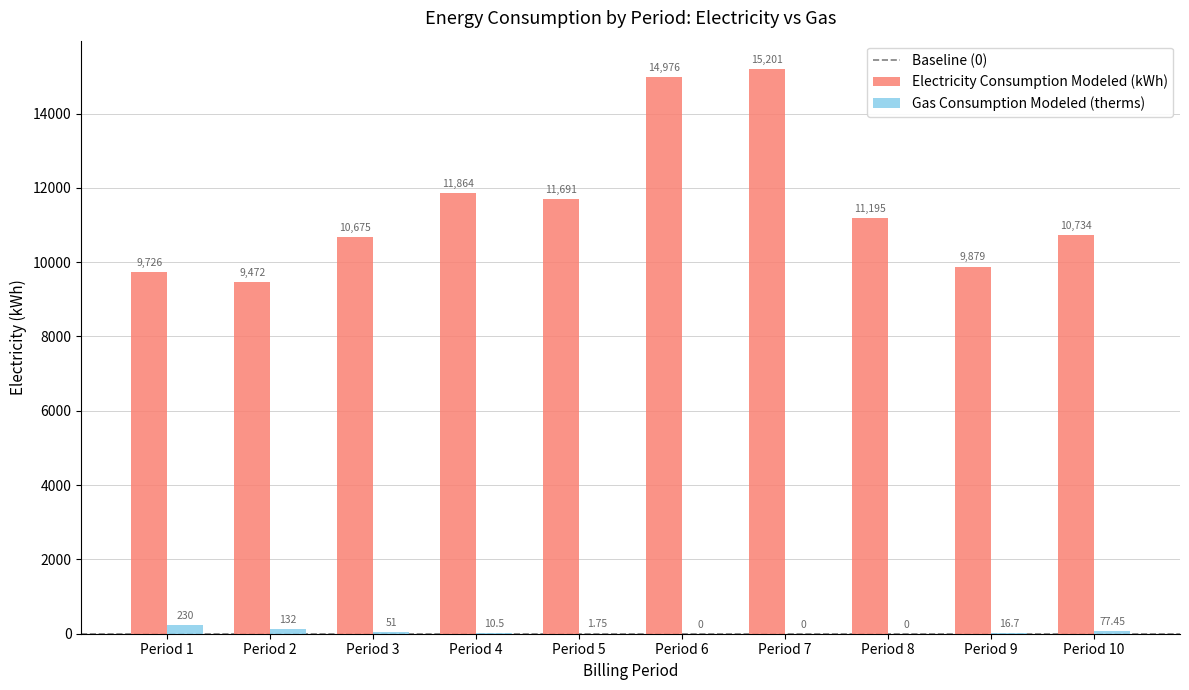

What is the sum of the Gas Consumption Modeled (therms) values at Period 1 and Period 8?

230.0